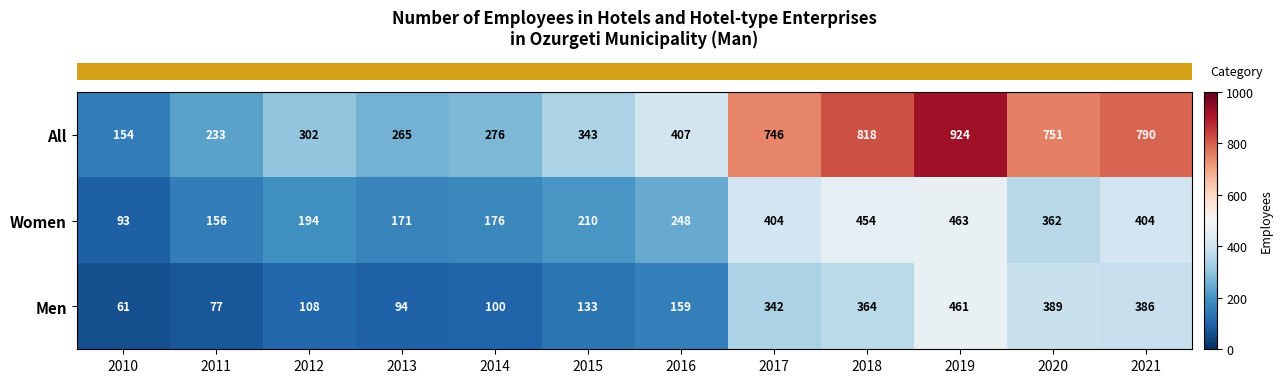

At which category is the sum across all series the highest?

2019